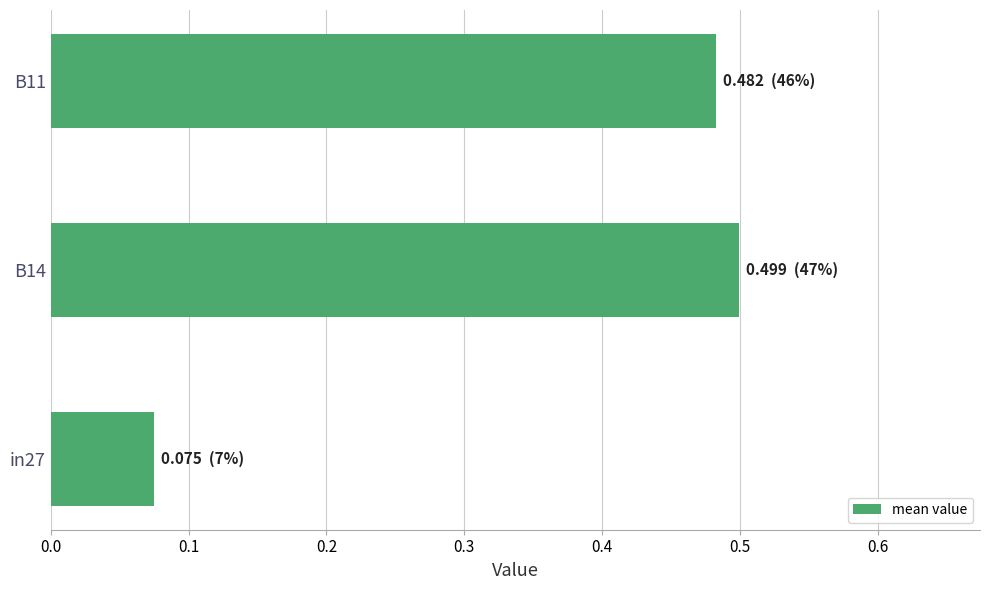

Which label corresponds to the largest value in the chart?

B14